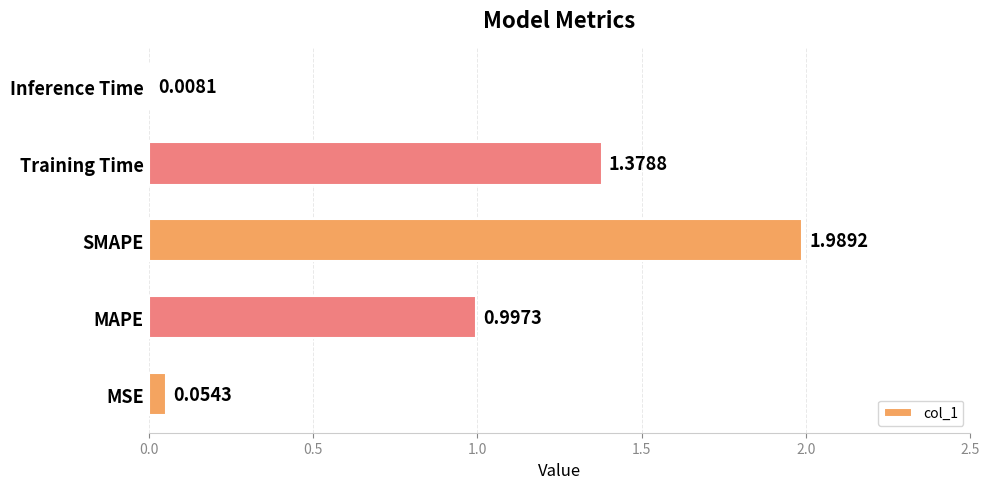

What is the ratio of the value at MAPE to the value at SMAPE?

0.5